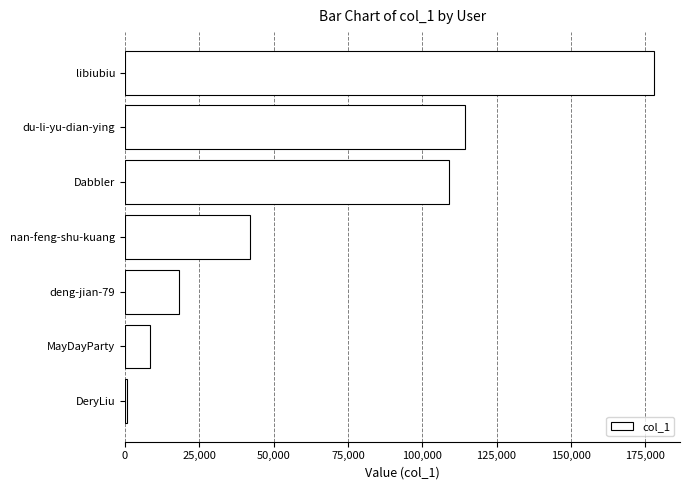

How many categories are shown in the chart?

7